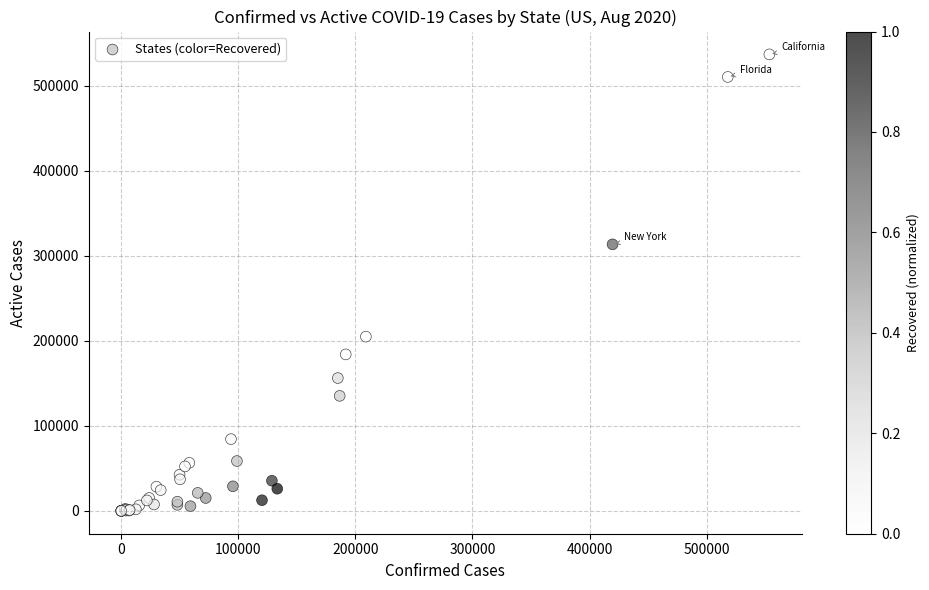

What Y value in the scatter plot is closest to 268348?

313352